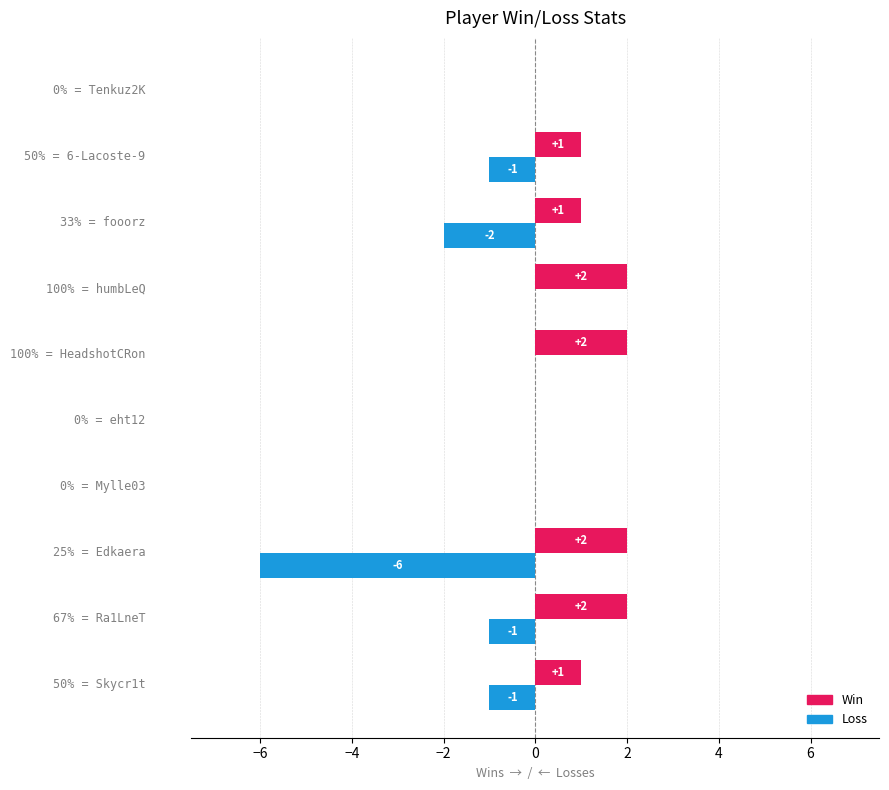

How many Win values are between 0 and 2?

10